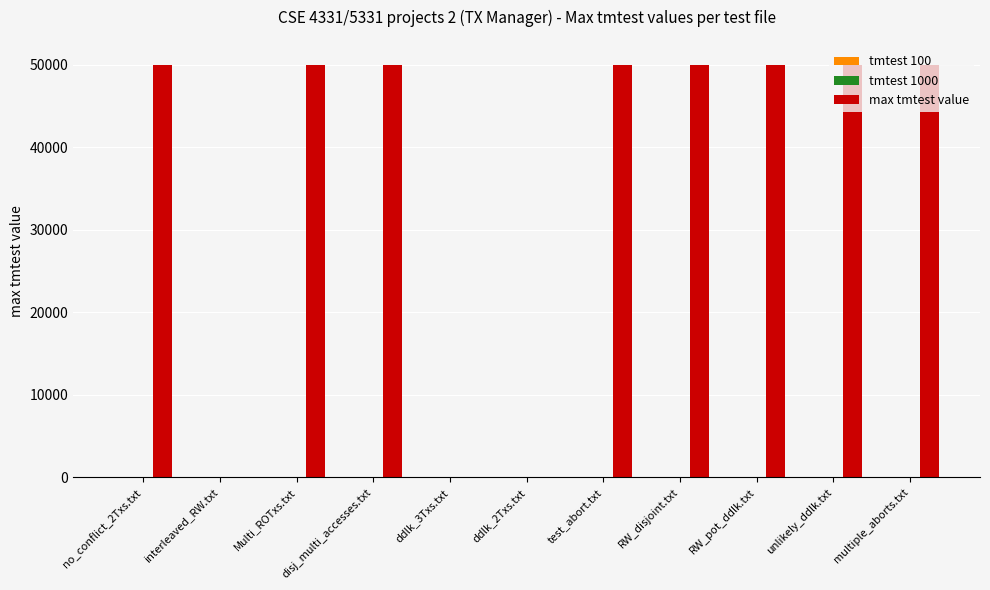

Between no_conflict_2Txs.txt and ddlk_3Txs.txt, which series saw the biggest shift?

max tmtest value